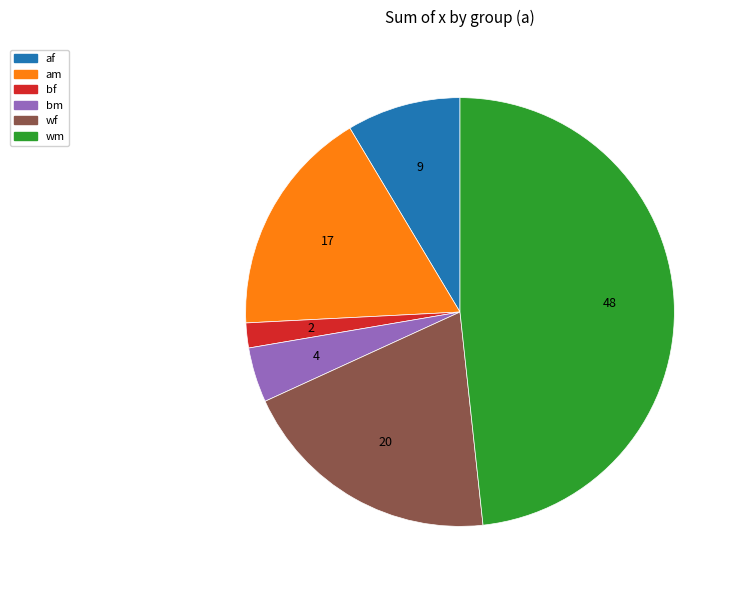

True or false: wf accounts for 10% of the total.

False